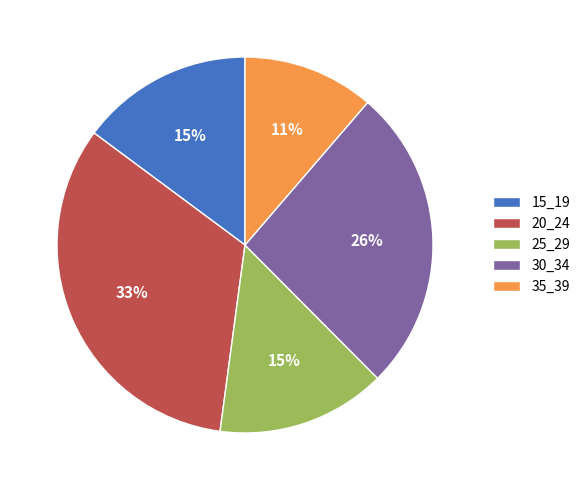

True or false: 20_24 accounts for 33% of the total.

True